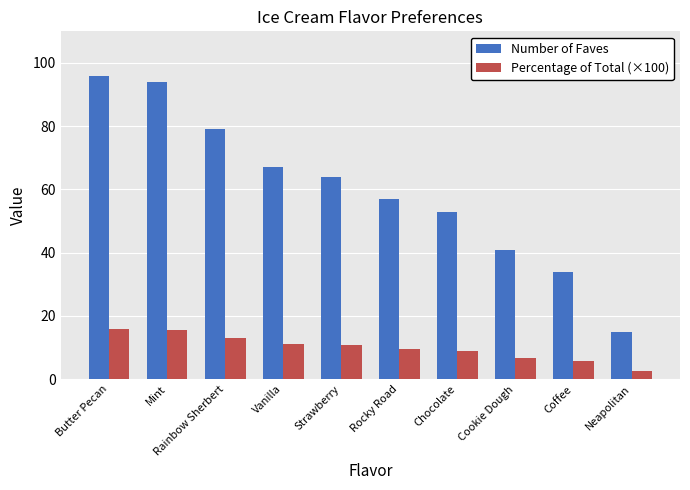

What is the difference between the highest and lowest values at Rainbow Sherbert?

65.8